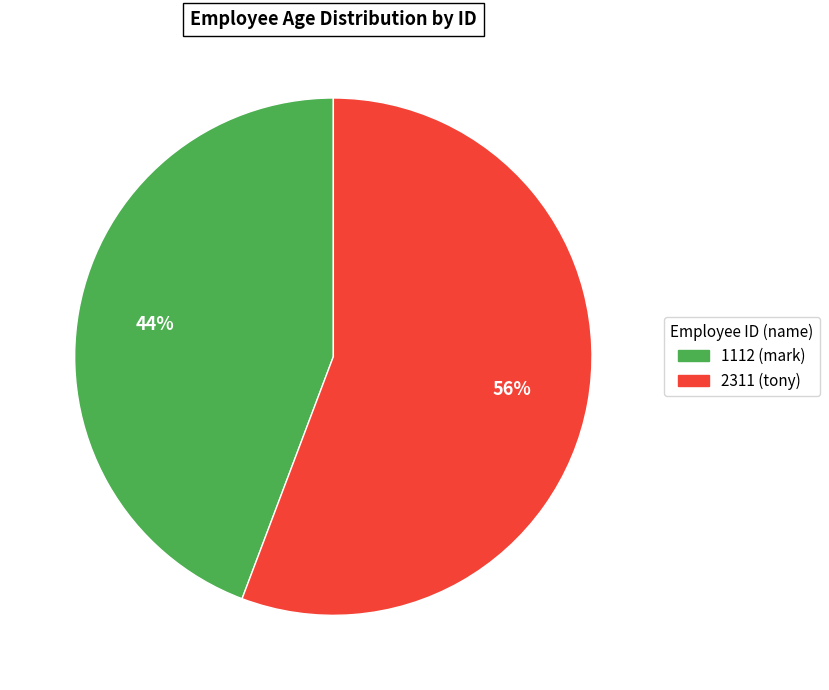

How many segments does this pie chart have?

2